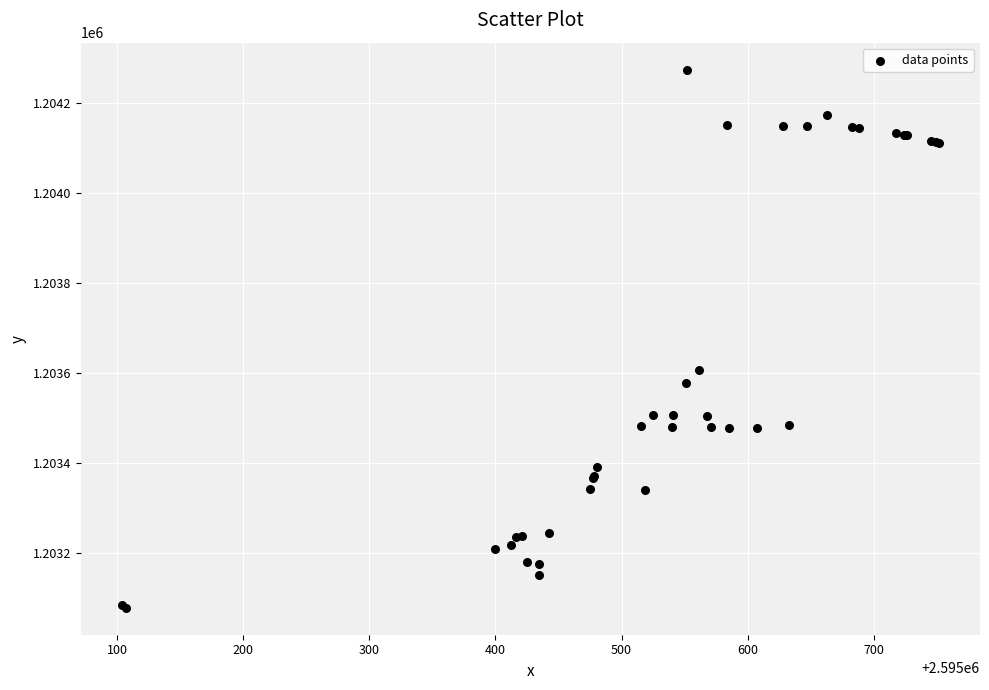

What Y value in the scatter plot is closest to 1203676?

1203607.6